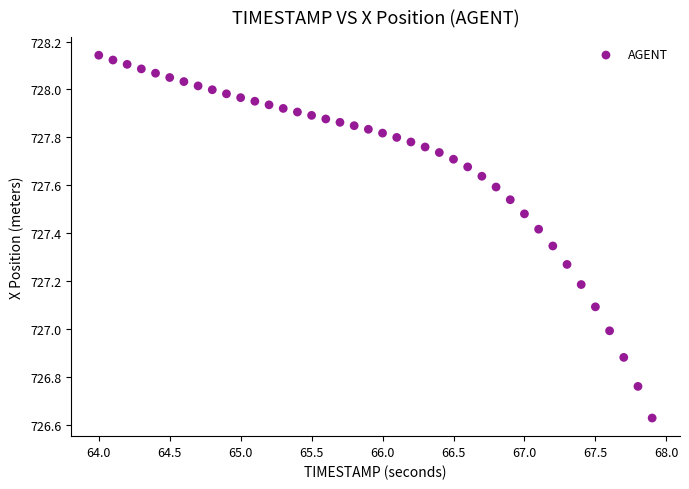

What is the range of Y values (max minus min)?

1.5